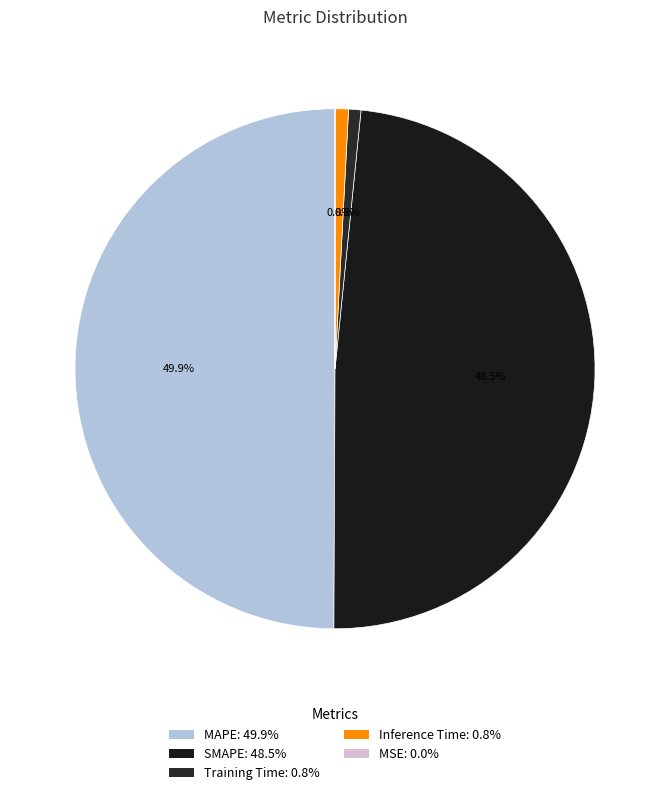

The MAPE slice represents 50% of the pie. True or false?

True